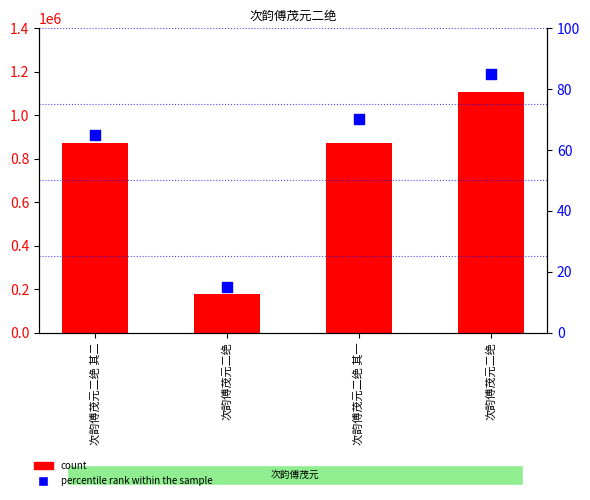

What are all the series names shown in the legend?

count, percentile rank within the sample